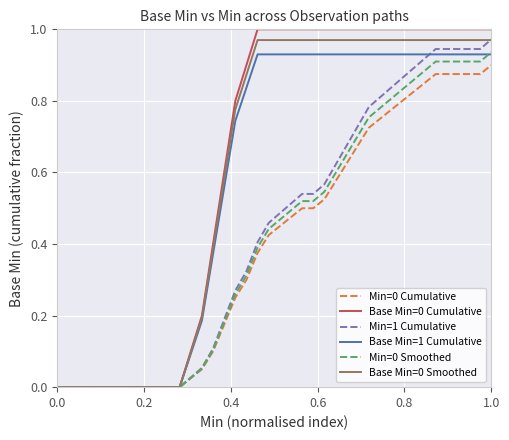

What is the maximum value shown in the chart?

1.0